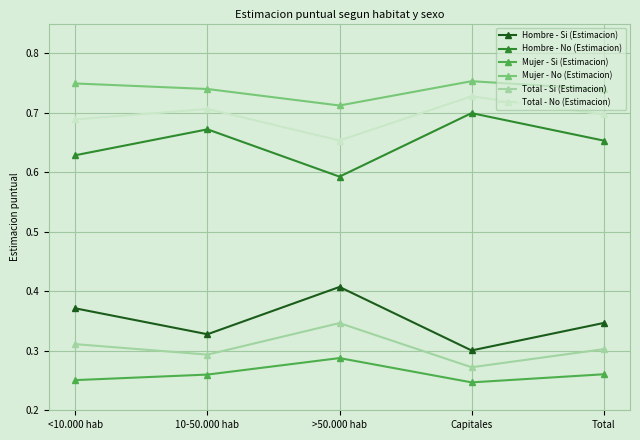

The value of Total - Si (Estimacion) at 10-50.000 hab is 0.2. True or false?

False